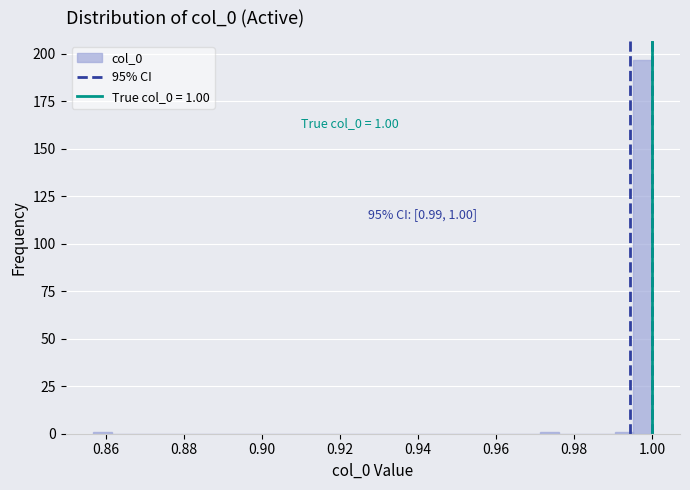

Around what value on the x-axis is the tallest bar? Give the approximate position of its centre, as read against the axis.

0.998